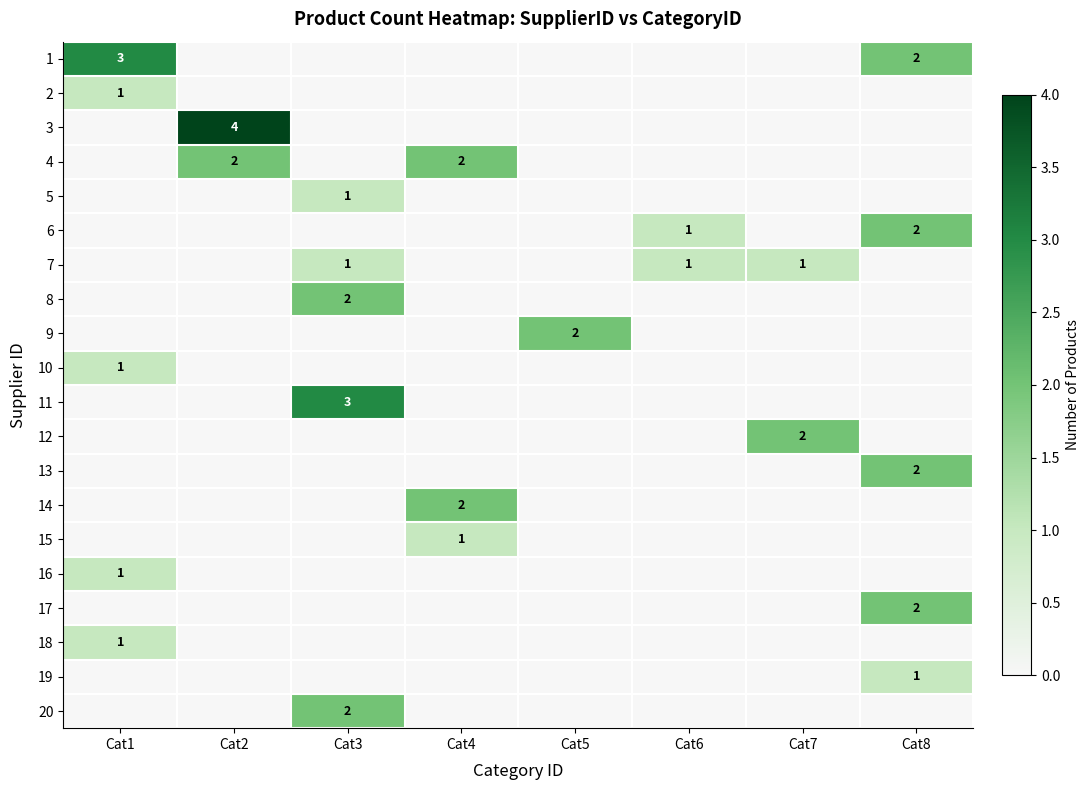

True or false: 9 has a value of 2 at Cat5.

True